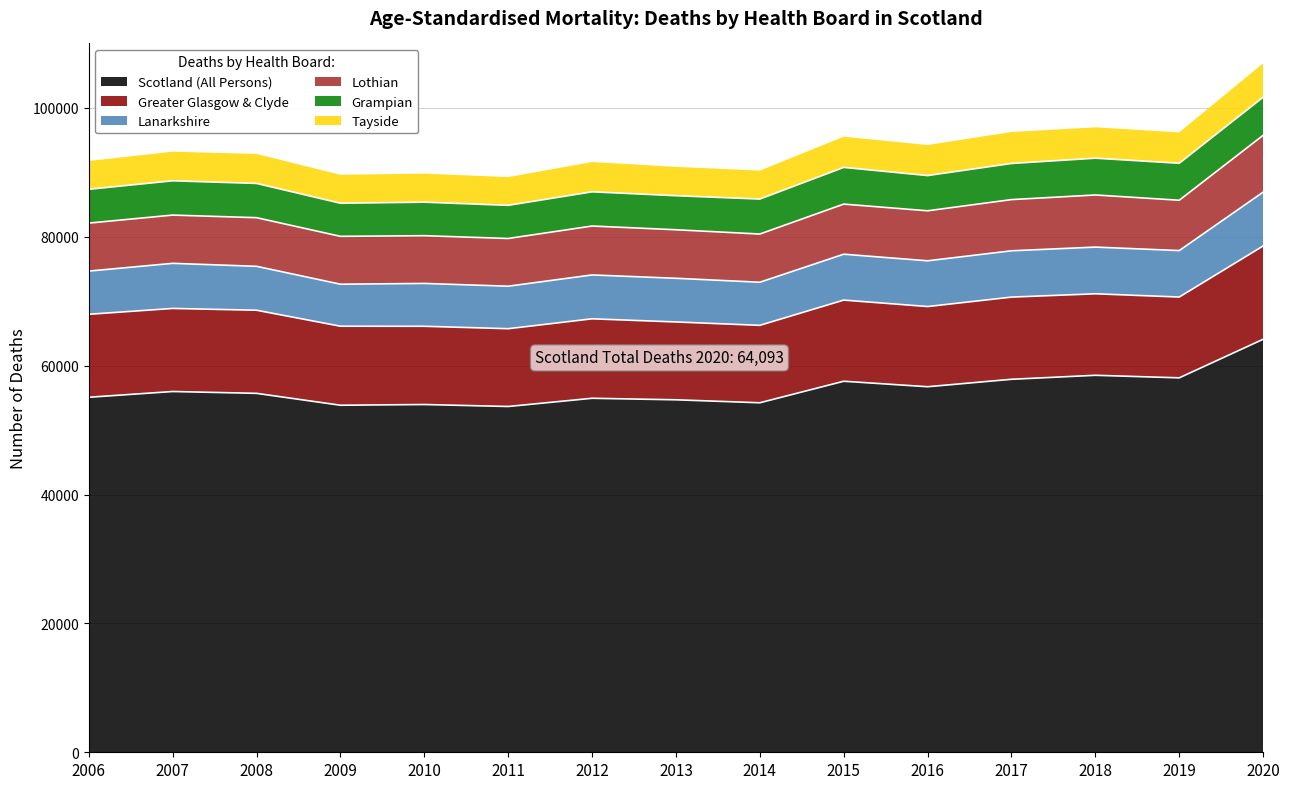

Where is Grampian nearest to the value 5526?

2016